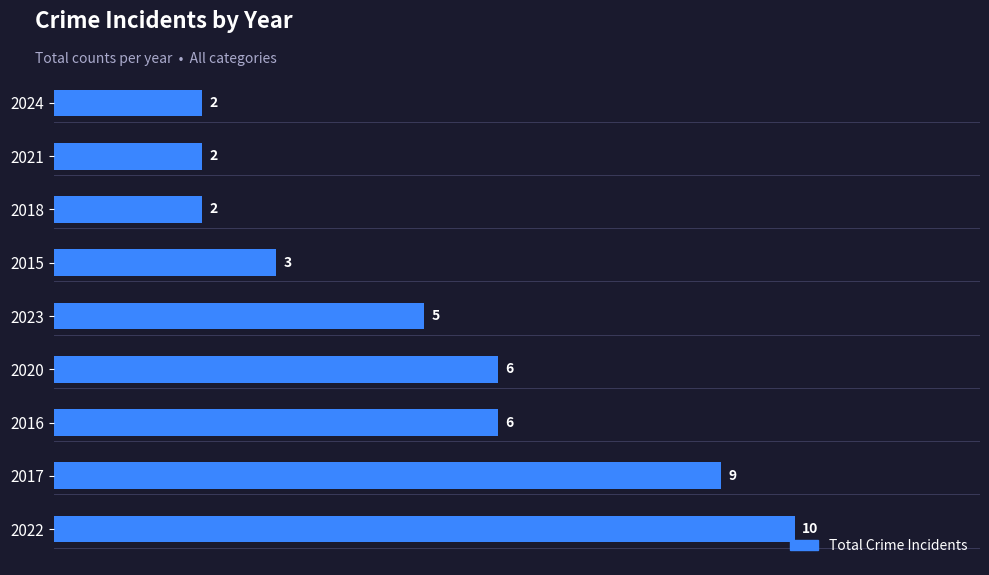

What is the sum of all values?

45